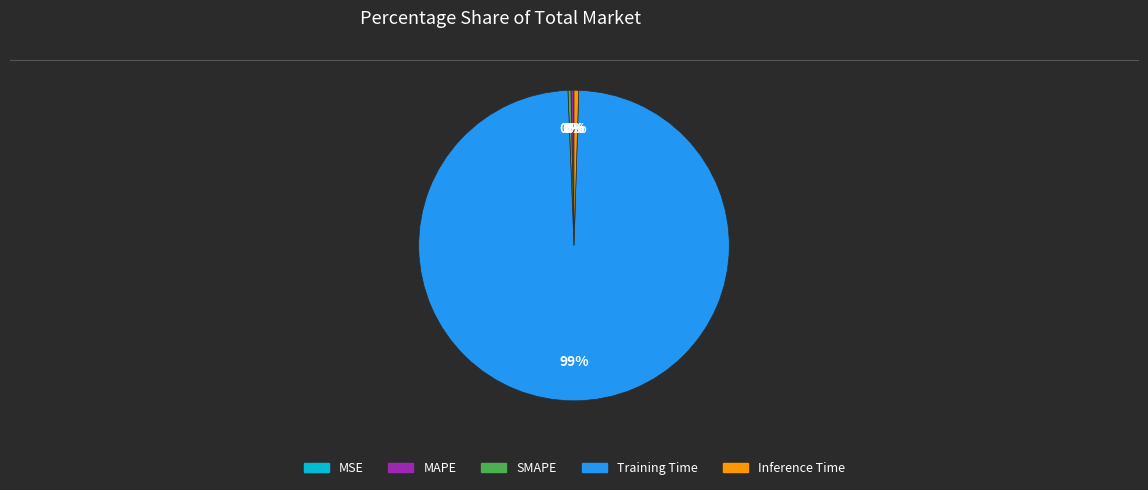

Which slice is the largest?

Training Time